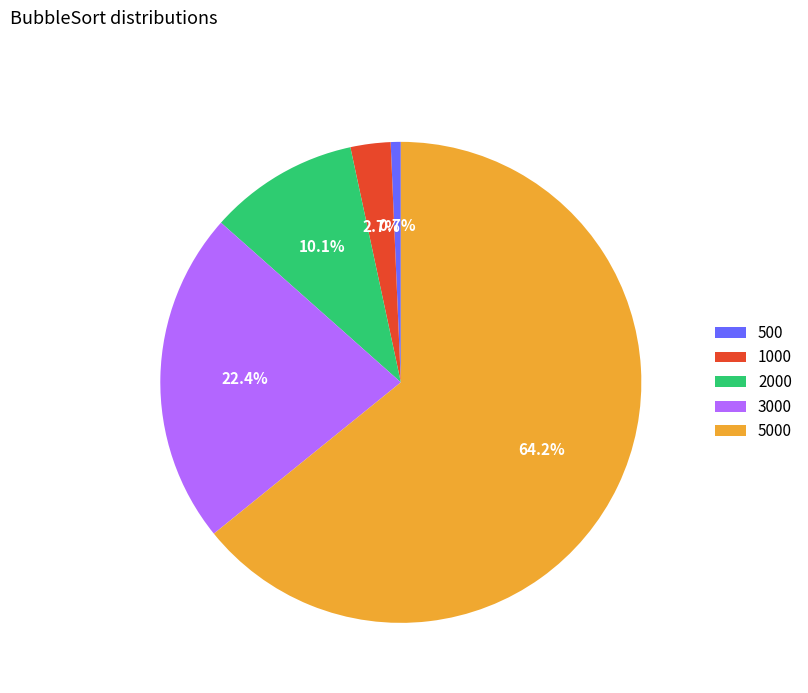

What is the largest slice in the pie chart?

5000